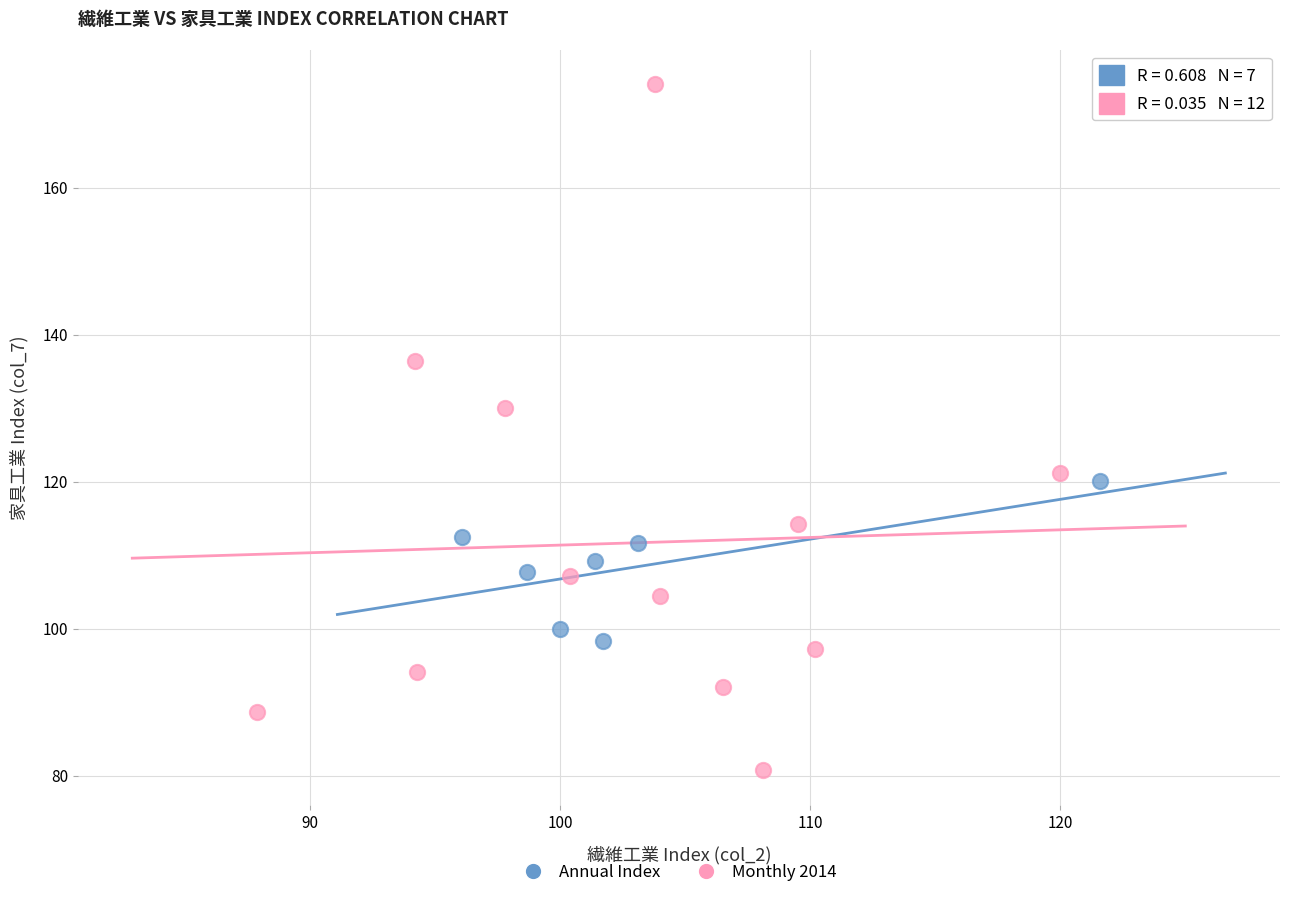

Which series has the widest spread of Y values?

Monthly 2014